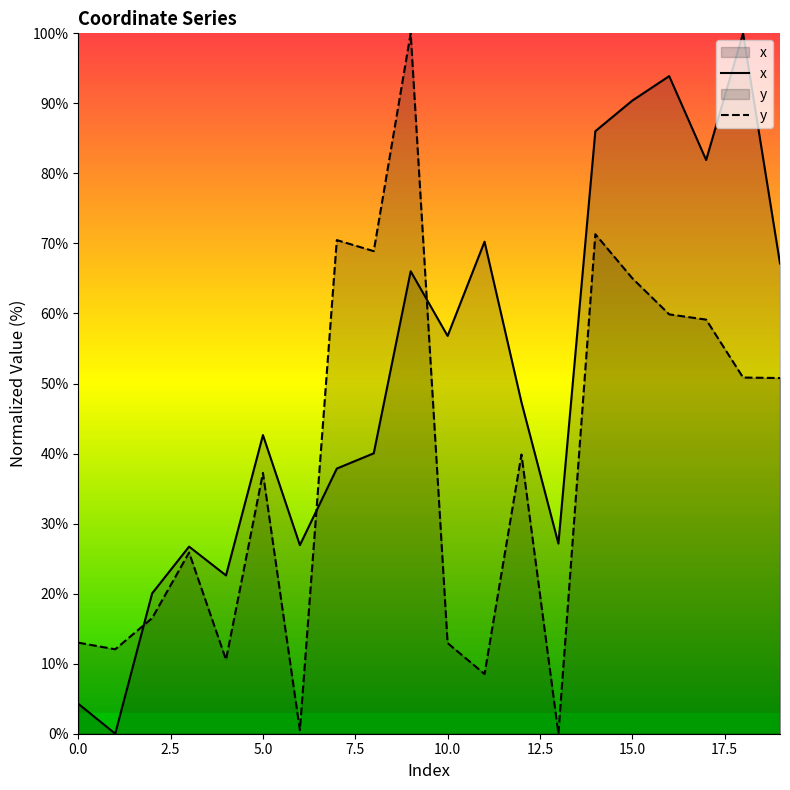

Reading left to right, list all the values displayed in this chart.

x: 4.3	0.0	20.0	26.7	22.6	42.6	26.9	37.9	40.0	66.0	56.8	70.3	47.3	27.1	86.0	90.4	93.9	81.9	100.0	67.1
y: 13.0	12.1	16.5	25.9	10.6	37.2	0.5	70.5	68.9	100.0	12.9	8.5	39.9	0.0	71.3	65.0	59.9	59.1	50.9	50.8